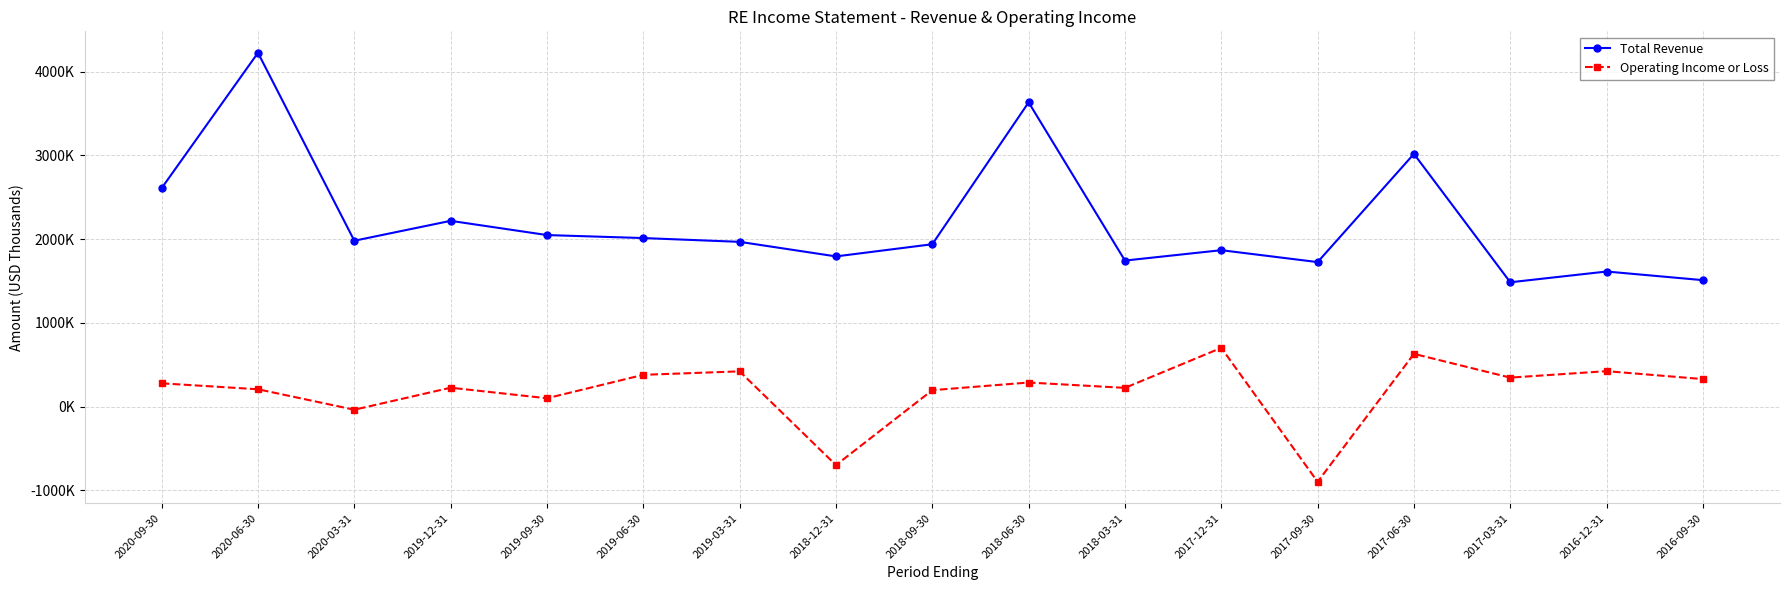

What is the sum of the Operating Income or Loss values at 2018-09-30 and 2018-06-30?

486300